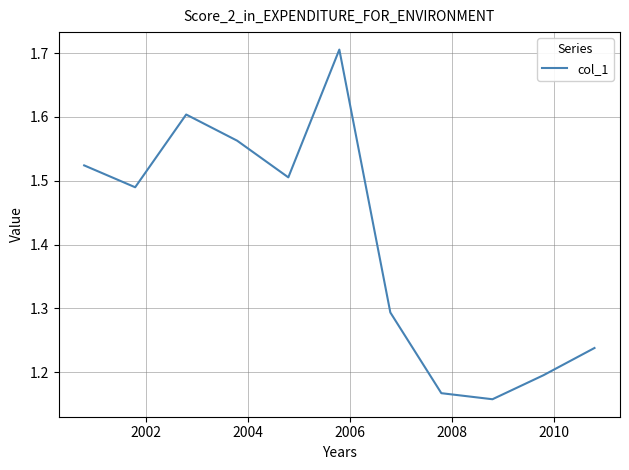

What is the difference between the maximum and minimum values?

0.5